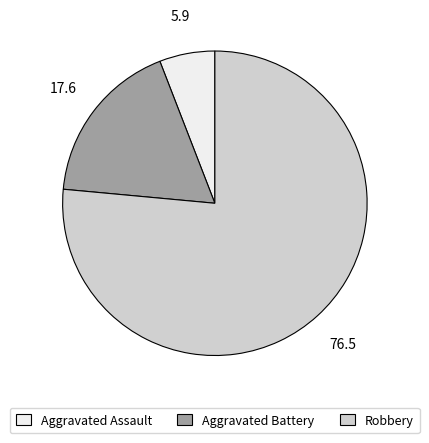

Combined, do Robbery and Aggravated Assault account for over 50%?

Yes